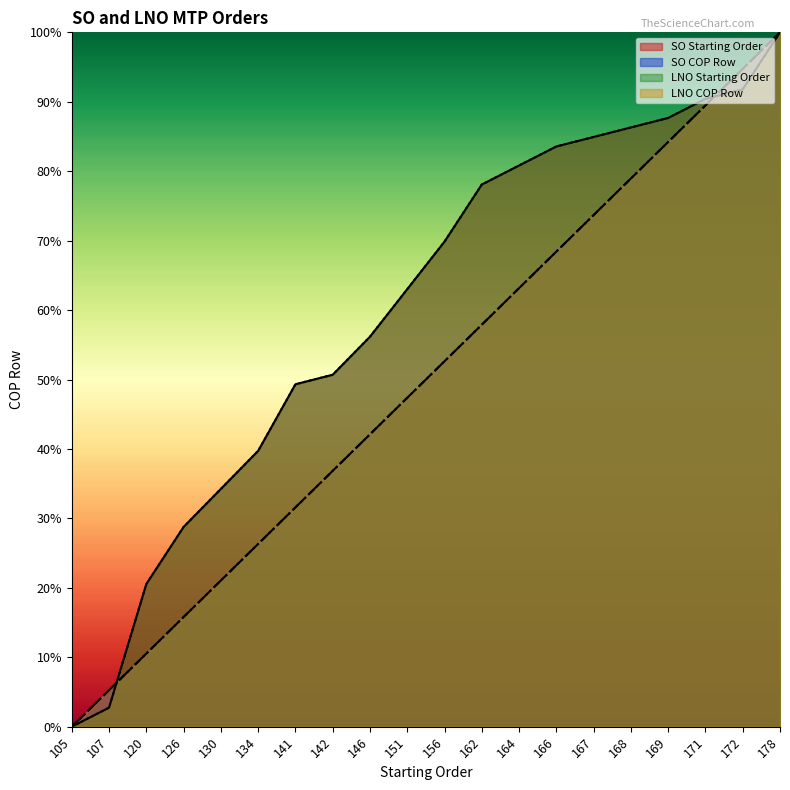

What is the spread (max minus min) of values at 146?

0.1